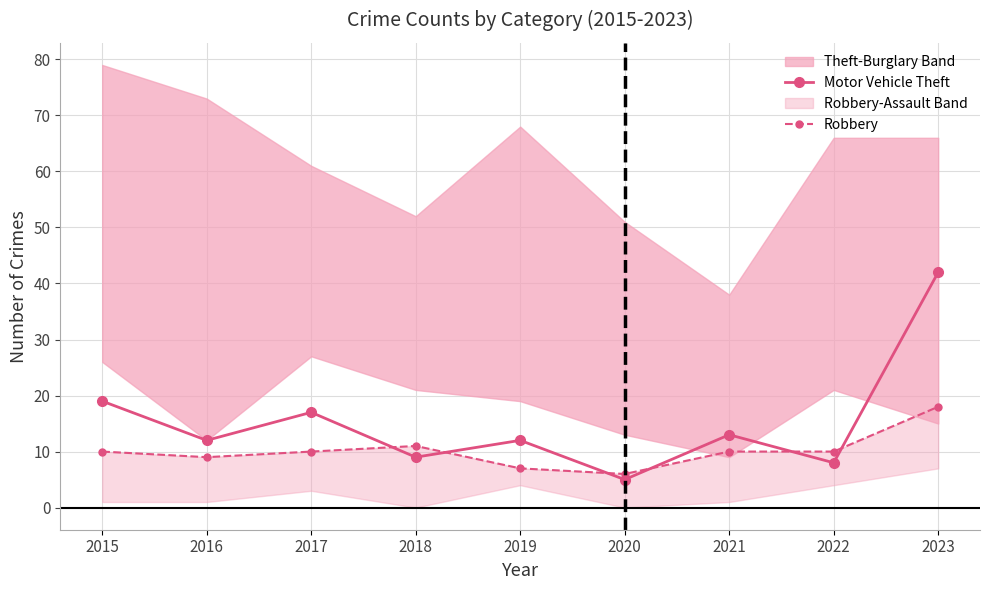

List the labels in order of Robbery value, smallest first.

2020, 2019, 2016, 2015, 2017, 2021, 2022, 2018, 2023